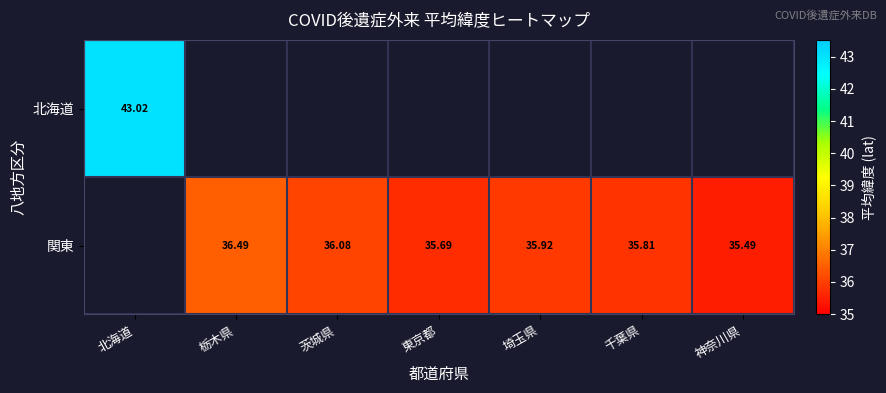

Is it true that 関東 equals 36.5 at 栃木県?

True